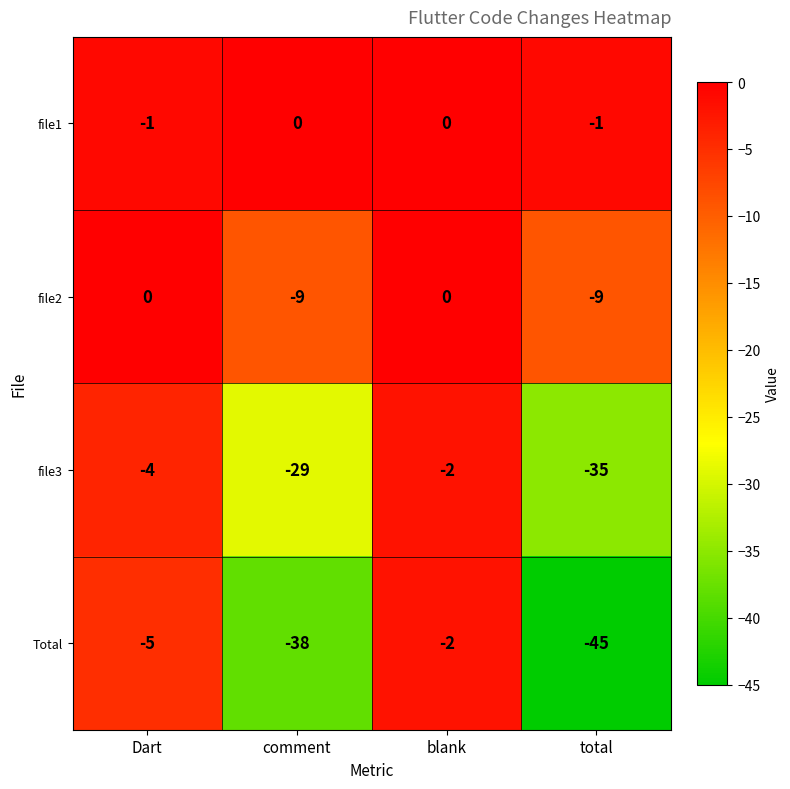

What is the approximate value of file3 at comment, to the nearest 10?

-30